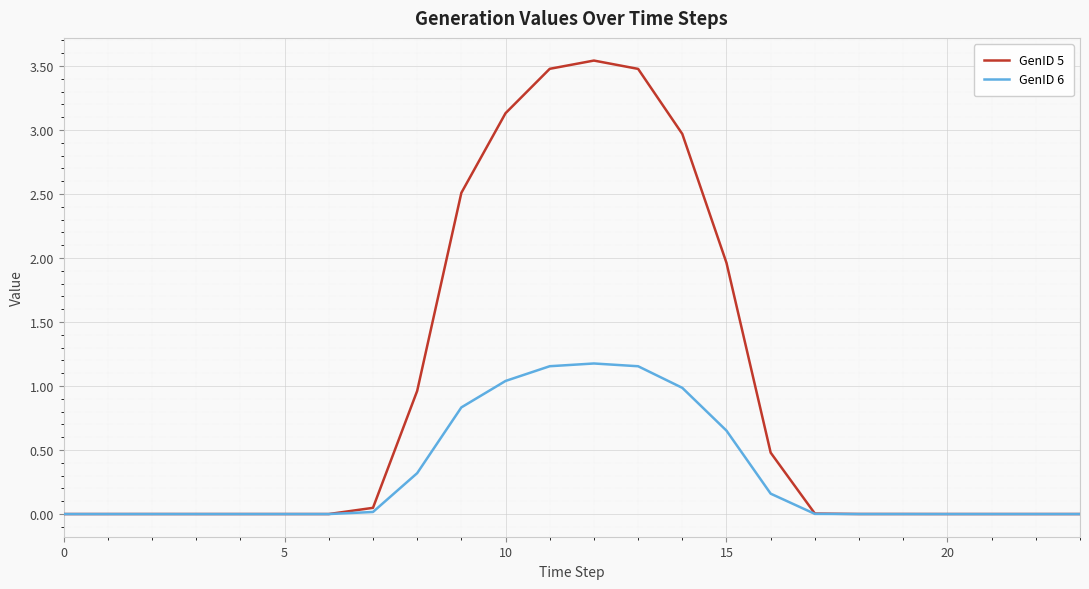

Rank the series by their average value, from lowest to highest.

GenID 6, GenID 5